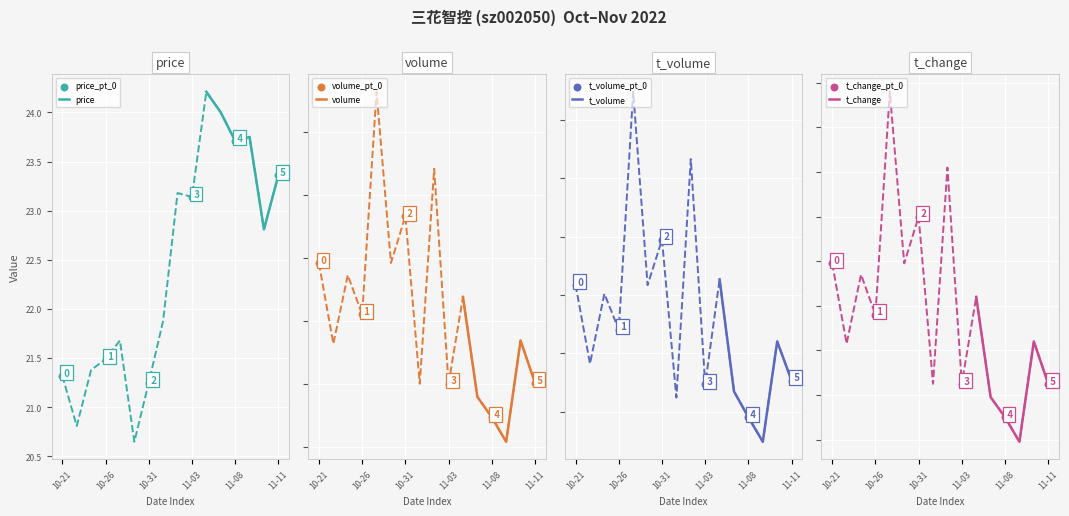

Which series contains the highest Y value?

volume